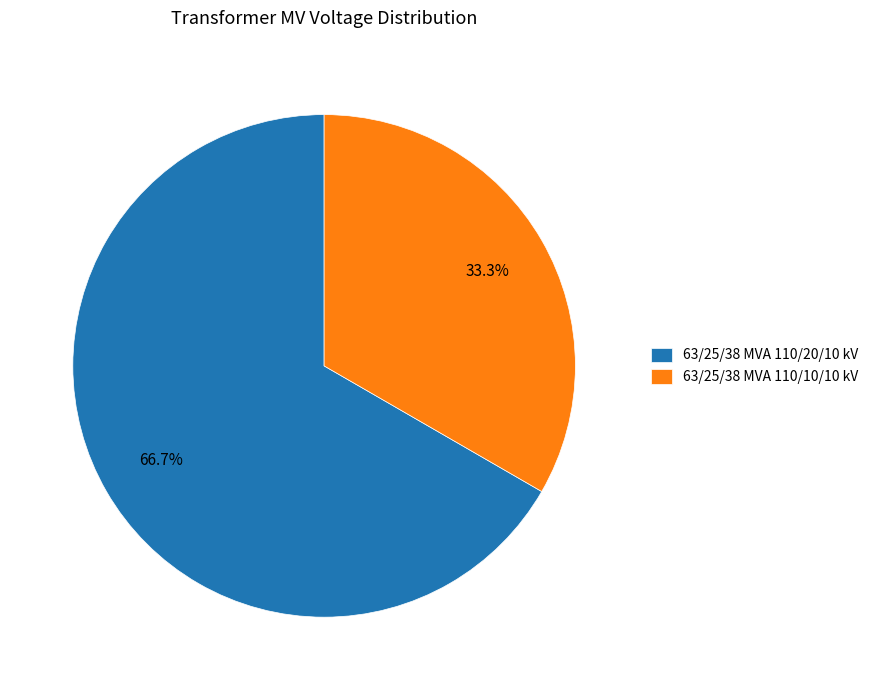

Count the number of slices in the pie.

2